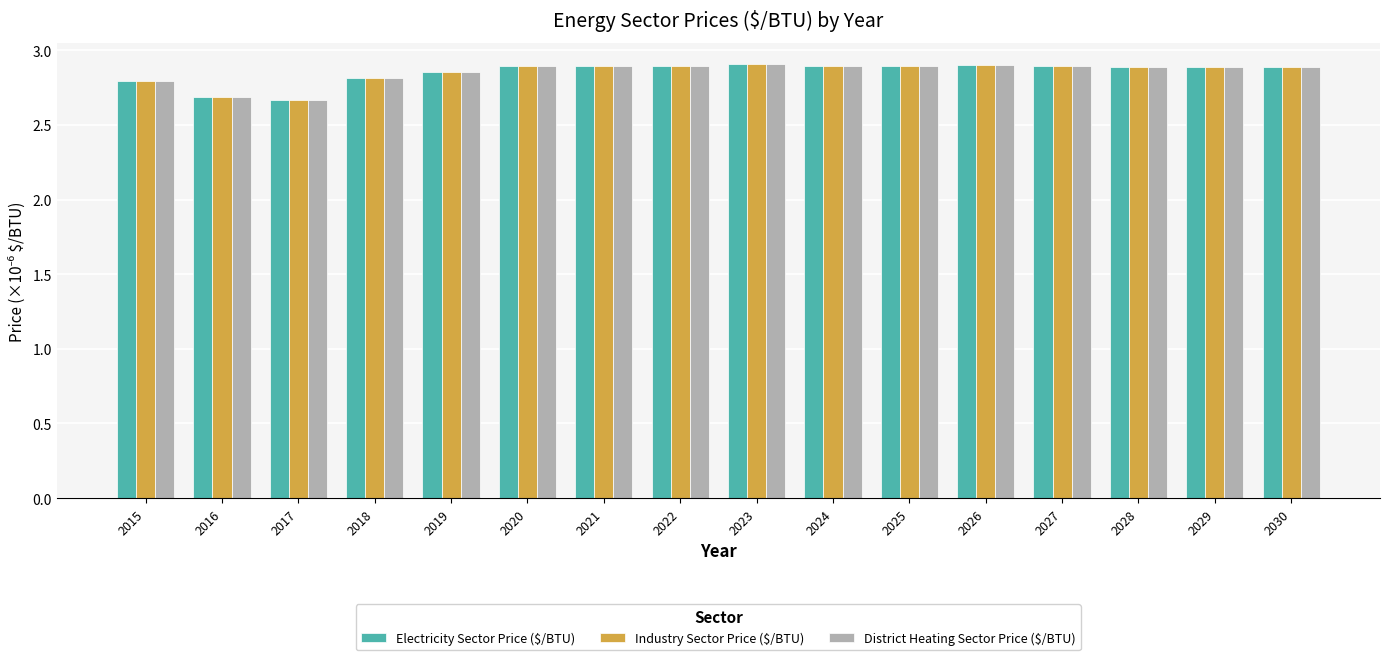

Is it true that Electricity Sector Price ($/BTU) equals 2.9 at 2029?

True